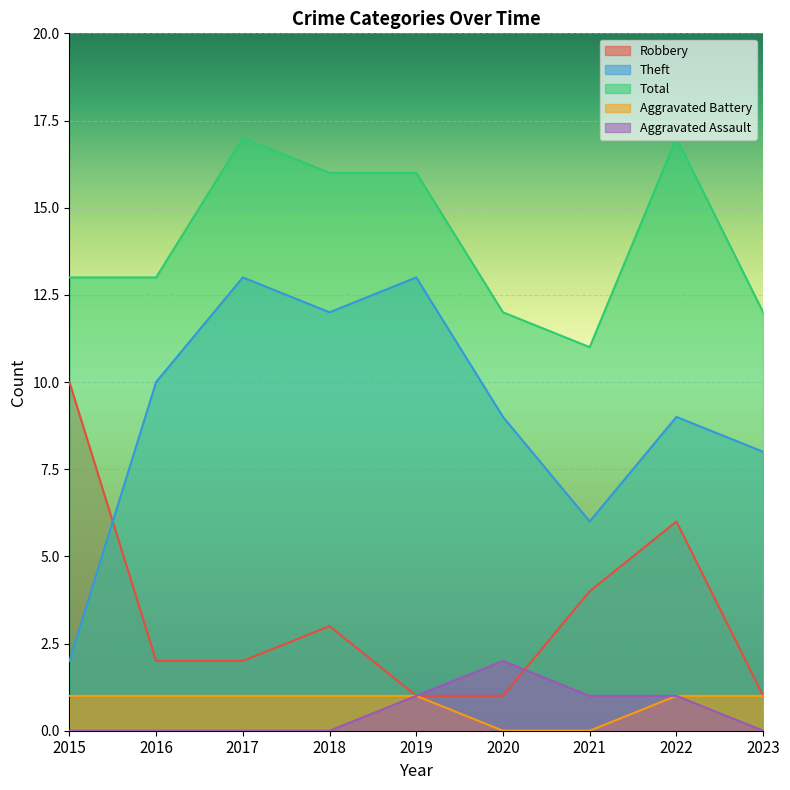

How many Aggravated Assault values are between 0 and 1?

8